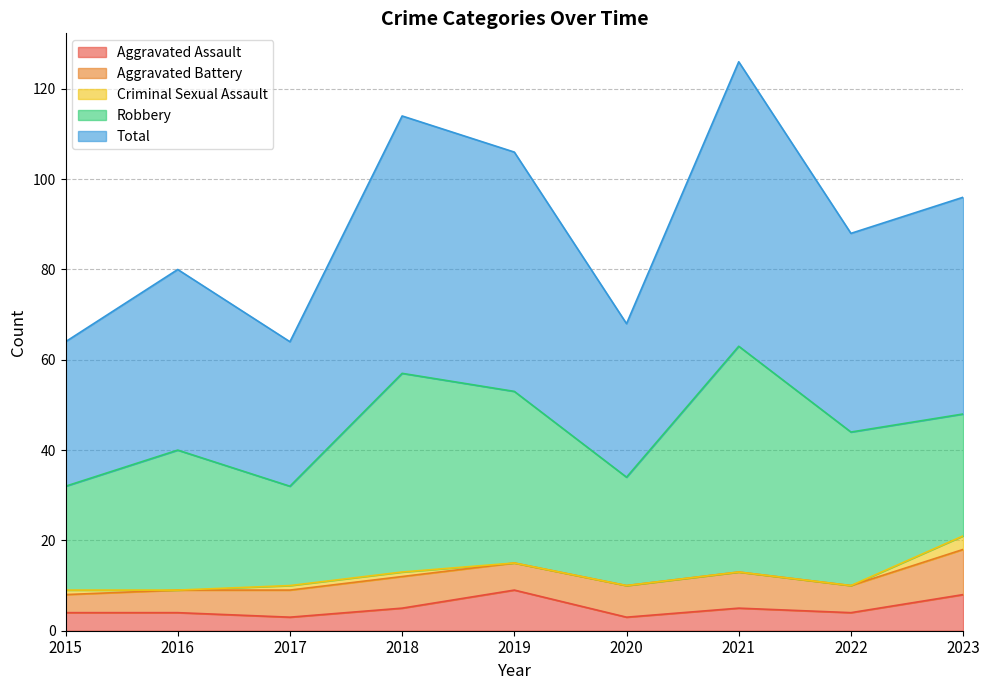

Reading left to right, list all the values displayed in this chart.

Aggravated Assault: 2015=4	2016=4	2017=3	2018=5	2019=9	2020=3	2021=5	2022=4	2023=8
Aggravated Battery: 2015=4	2016=5	2017=6	2018=7	2019=6	2020=7	2021=8	2022=6	2023=10
Criminal Sexual Assault: 2015=1	2016=0	2017=1	2018=1	2019=0	2020=0	2021=0	2022=0	2023=3
Robbery: 2015=23	2016=31	2017=22	2018=44	2019=38	2020=24	2021=50	2022=34	2023=27
Total: 2015=32	2016=40	2017=32	2018=57	2019=53	2020=34	2021=63	2022=44	2023=48